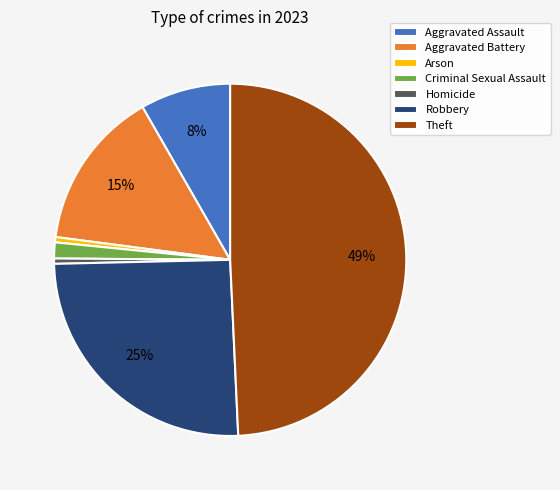

Is there any slice that represents more than half of the pie?

No